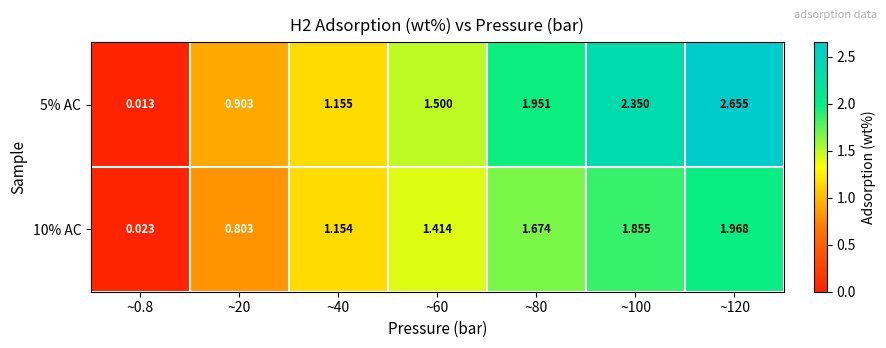

How many values in the 10% AC series are below 1?

2